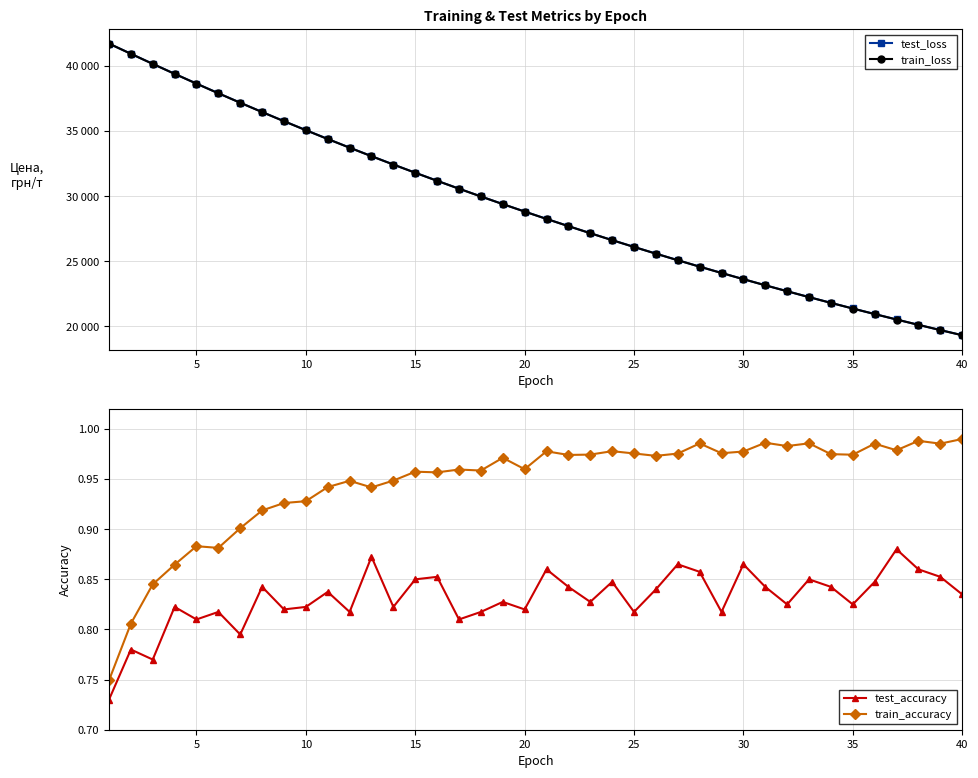

What is the maximum value for test_accuracy?

0.9